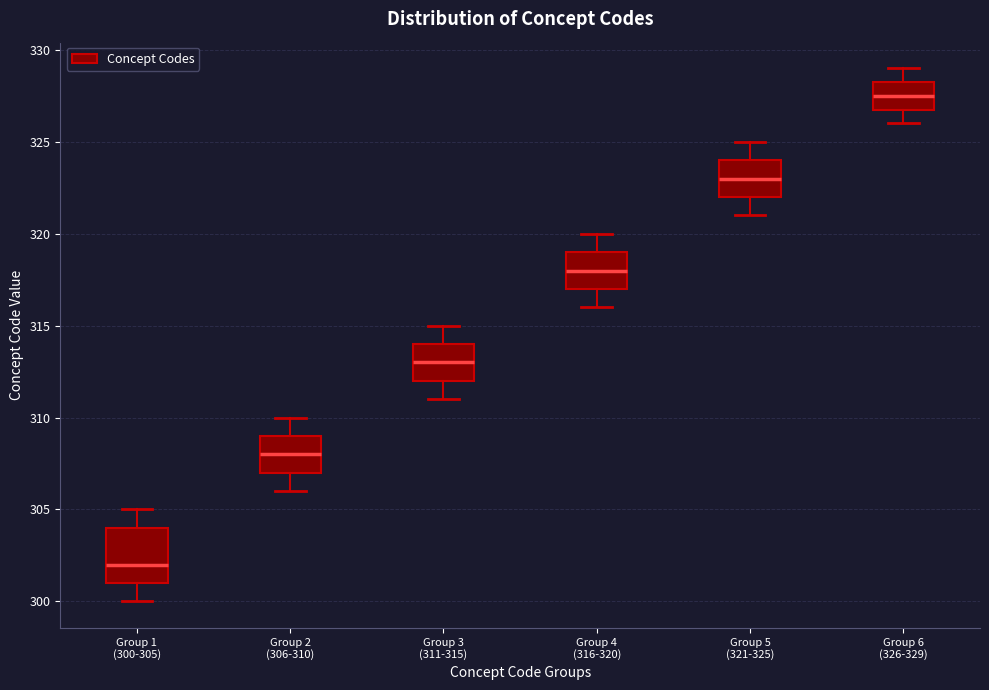

Reading left to right, read every box against the y-axis: the position of its median line, the range the box covers, and the ends of its whiskers. The values are not printed on the chart, so give them approximately, as read against the axis.

Group 1 (300-305): median 302.0, box 301.0 to 304.0, whiskers 300.0 to 305.0
Group 2 (306-310): median 308.0, box 307.0 to 309.0, whiskers 306.0 to 310.0
Group 3 (311-315): median 313.0, box 312.0 to 314.0, whiskers 311.0 to 315.0
Group 4 (316-320): median 318.0, box 317.0 to 319.0, whiskers 316.0 to 320.0
Group 5 (321-325): median 323.0, box 322.0 to 324.0, whiskers 321.0 to 325.0
Group 6 (326-329): median 327.5, box 327.0 to 328.5, whiskers 326.0 to 329.0